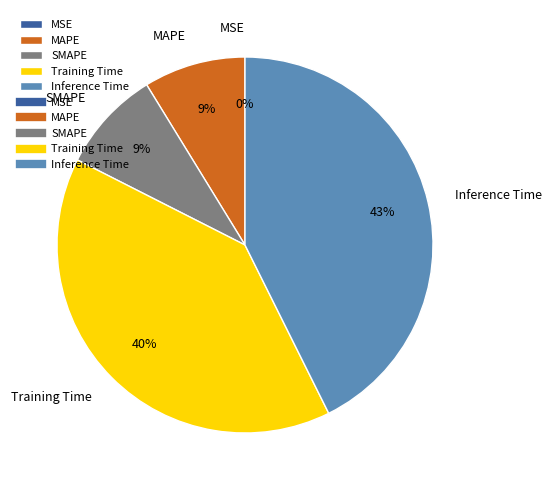

To the nearest percent, what is the difference between the SMAPE and Inference Time slice percentages?

34%